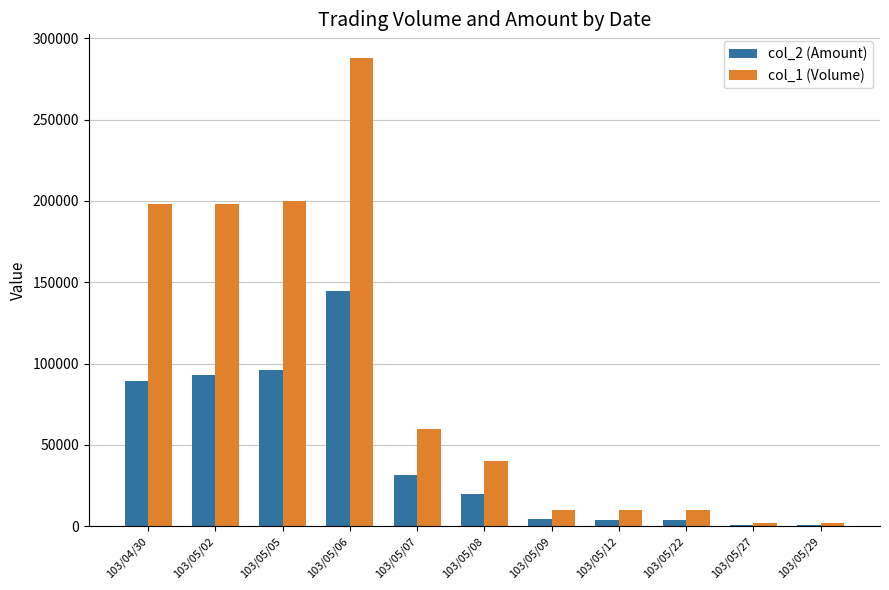

How many distinct data groups are displayed?

2